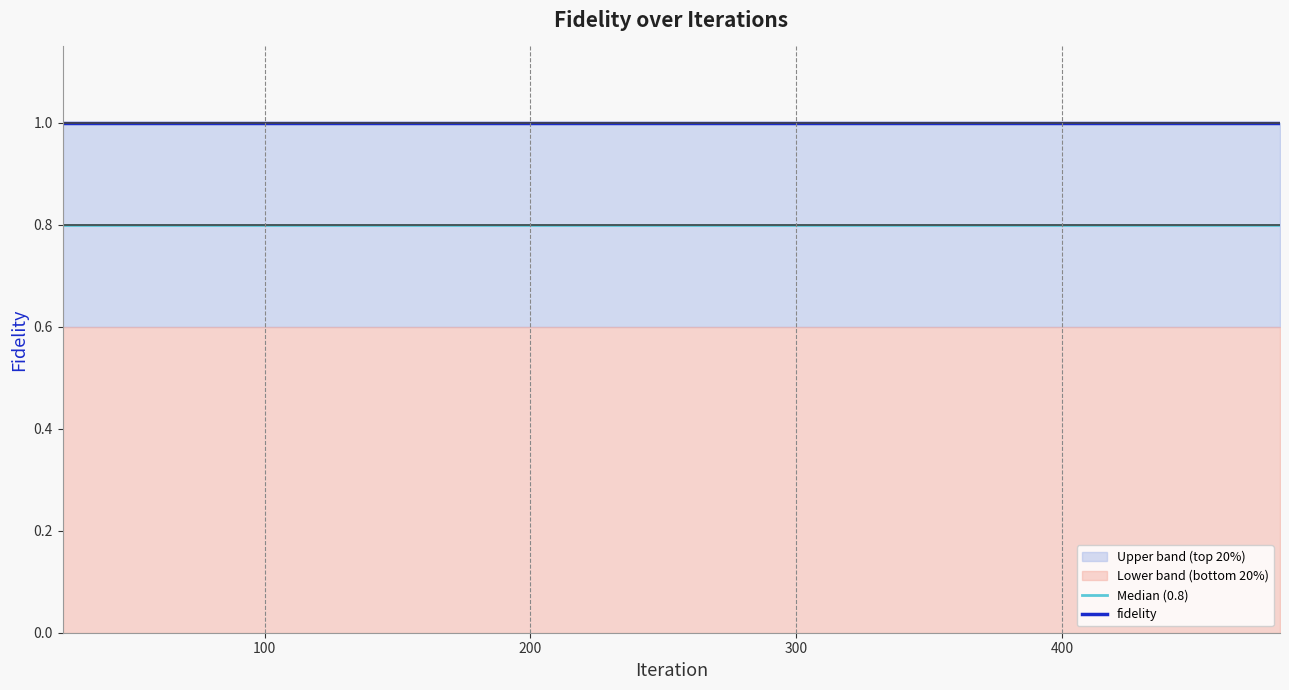

What is the maximum value for fidelity?

1.0